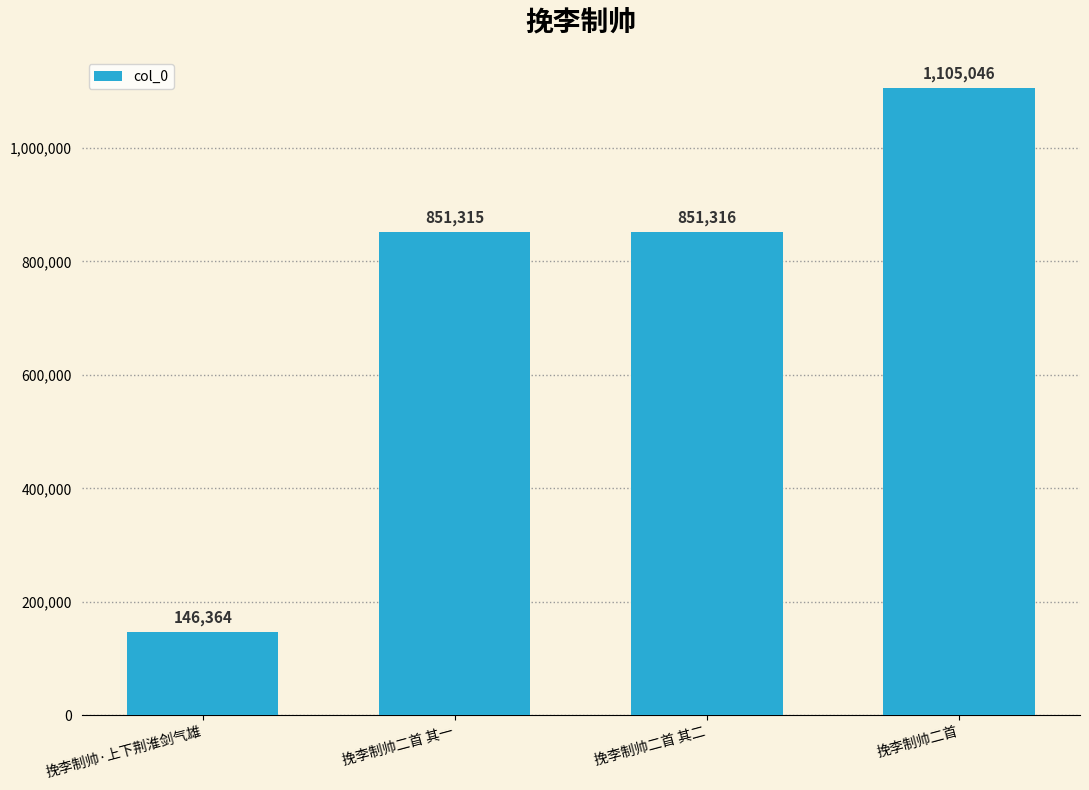

Which label corresponds to the smallest value in the chart?

挽李制帅·上下荆淮剑气雄